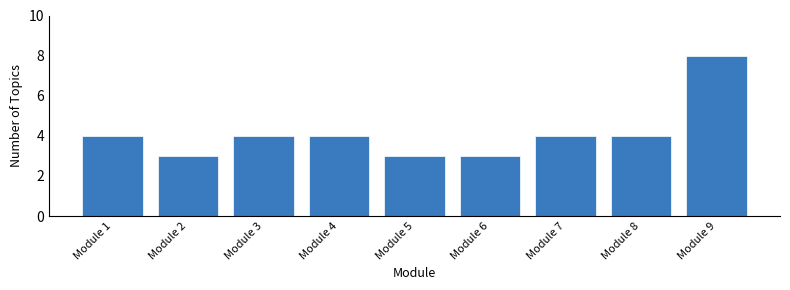

Reading left to right, what are all the values shown in this chart?

4	3	4	4	3	3	4	4	8